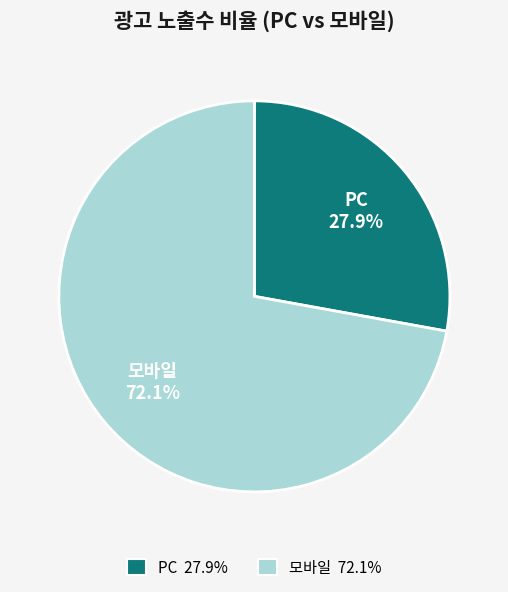

Is there any slice that represents more than half of the pie?

Yes